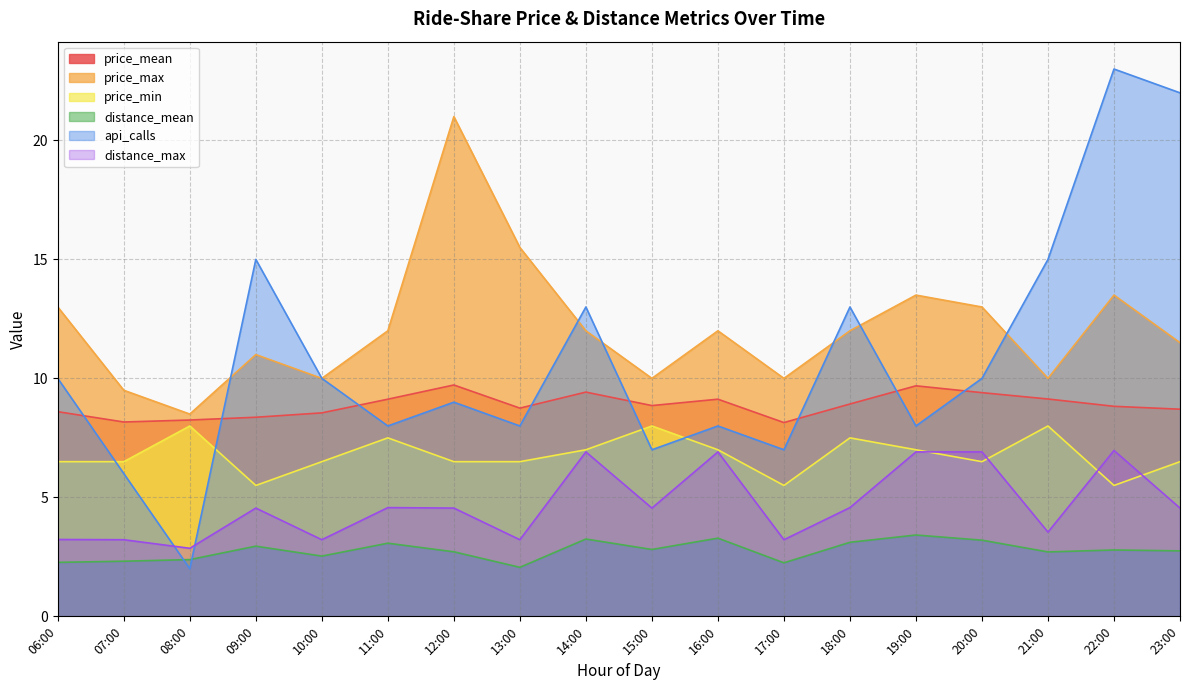

Between 13:00 and 11:00, which is larger?

11:00